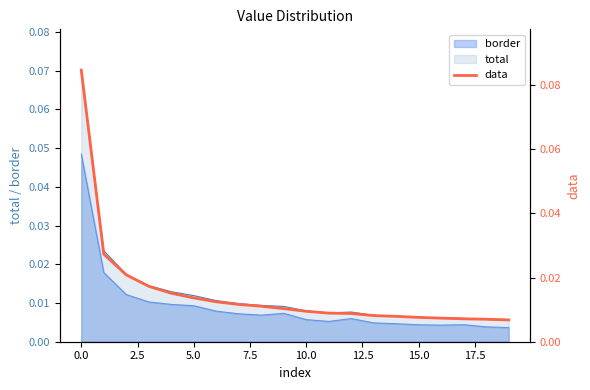

True or false: border and total intersect in this chart.

False